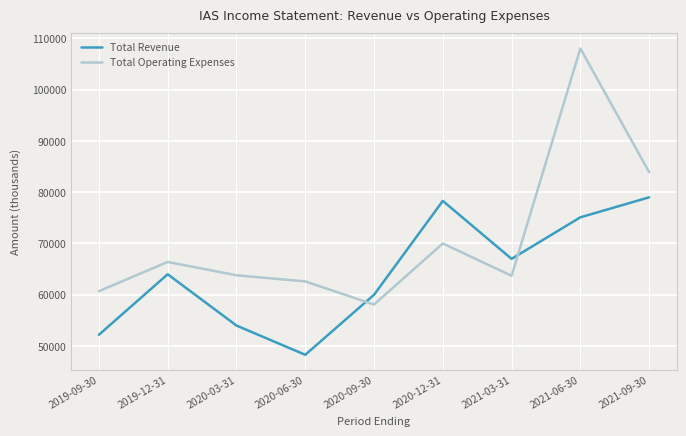

List the series in order of their peak value, highest first.

Total Operating Expenses, Total Revenue